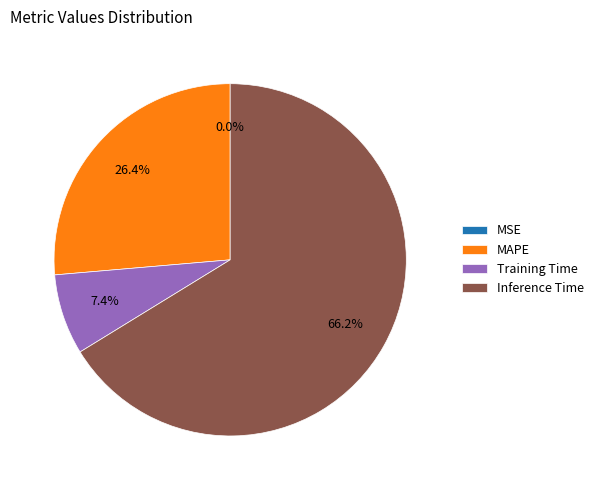

Which category accounts for the majority?

Inference Time